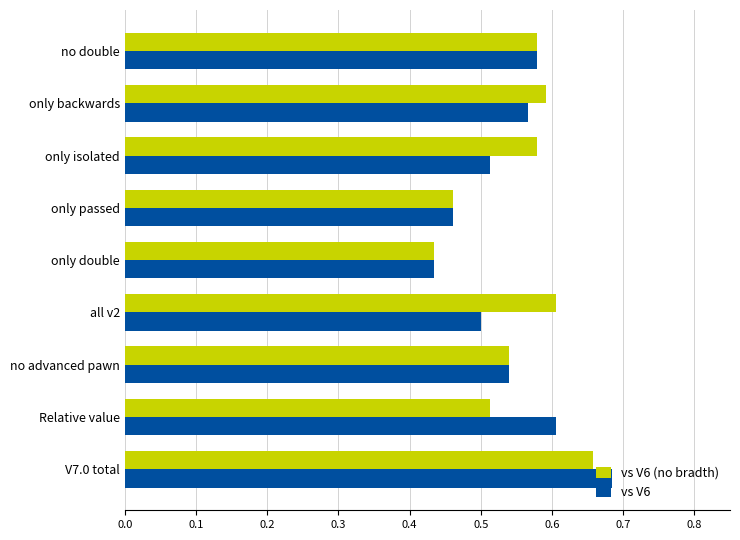

Which series has the largest total across all categories?

vs V6 (no bradth)